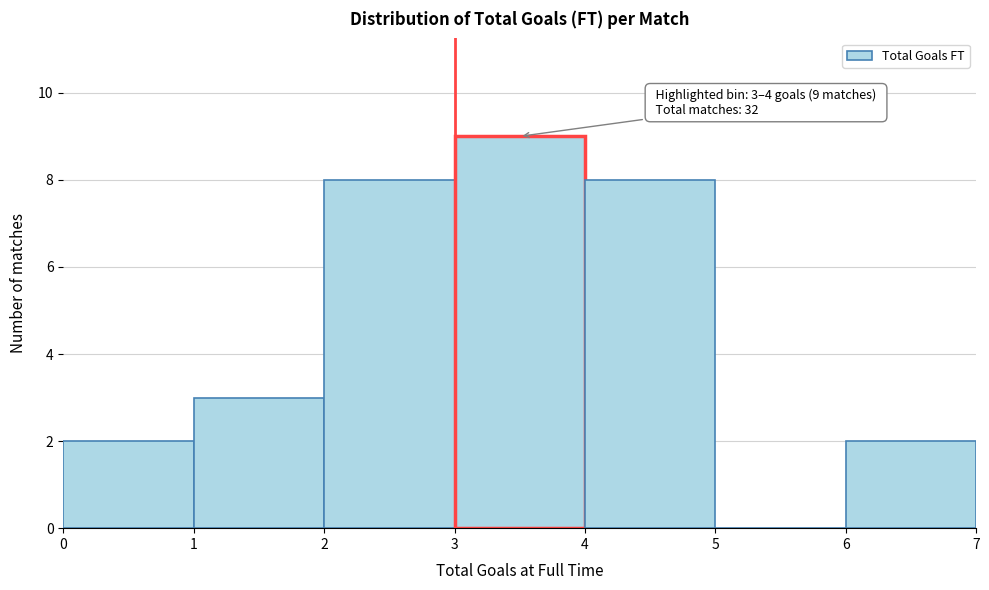

Which range on the x-axis has the tallest bar?

3 to 4